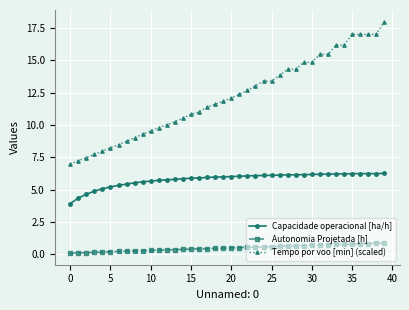

Which series has the largest range (max minus min)?

Tempo por voo [min] (scaled)